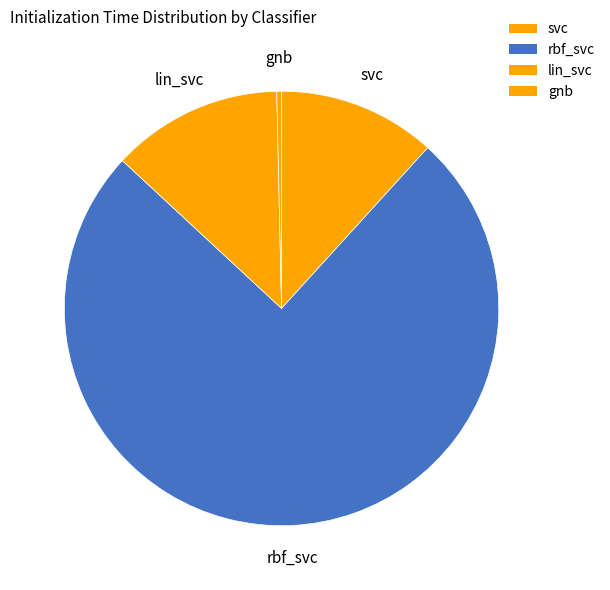

Which category accounts for the majority?

rbf_svc